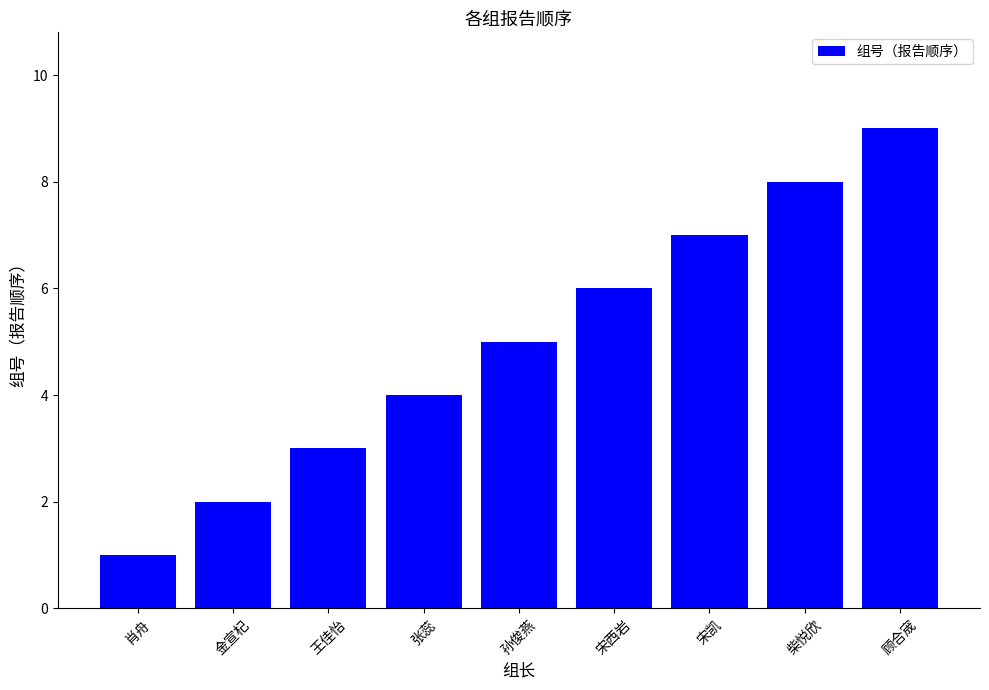

What is the smallest value displayed?

1